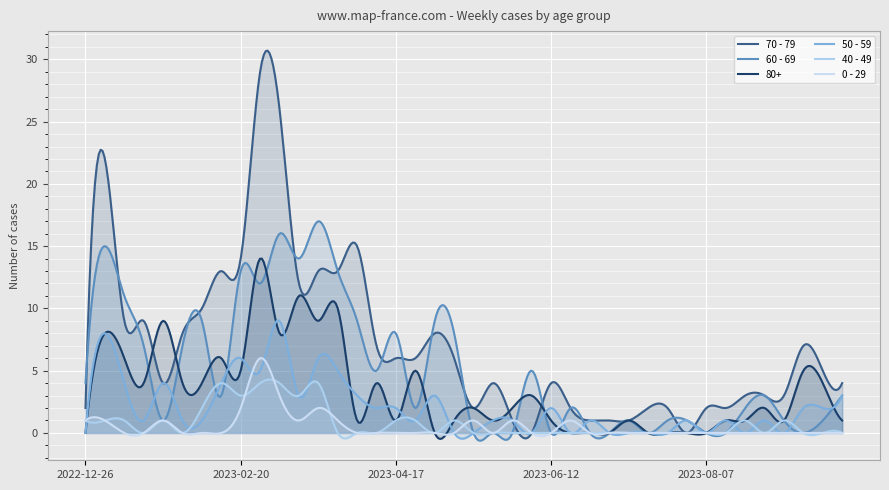

Which category has the lowest value across all series?

2023-06-05